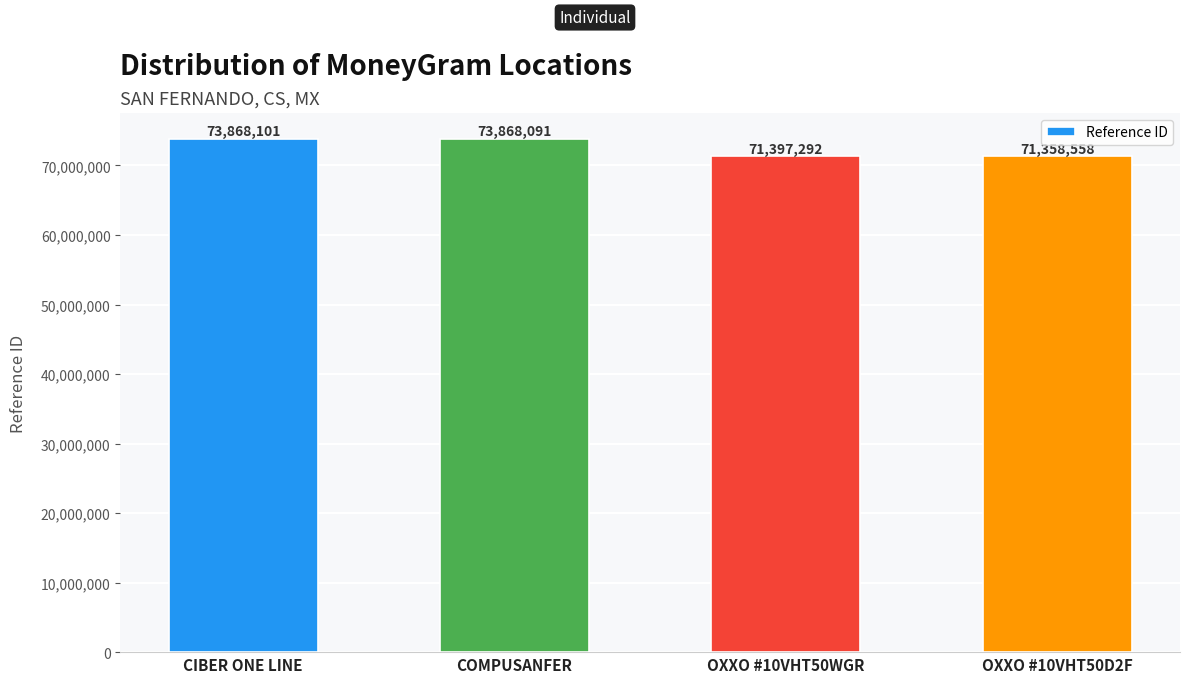

How many data points are less than 73868091?

2